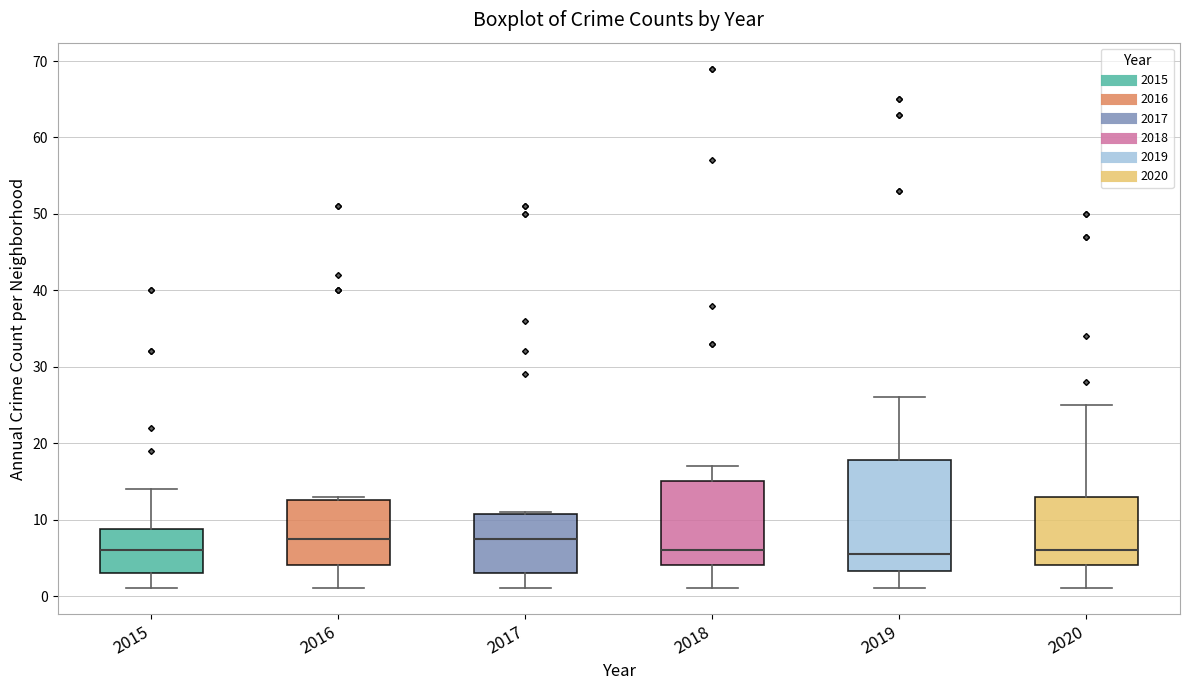

Reading left to right, read every box against the y-axis: the position of its median line, the range the box covers, and the ends of its whiskers. The values are not printed on the chart, so give them approximately, as read against the axis.

2015: median 6, box 3 to 9, whiskers 1 to 14
2016: median 8, box 4 to 13, whiskers 1 to 13 (just above the box's upper edge)
2017: median 8, box 3 to 11, whiskers 1 to 11
2018: median 6, box 4 to 15, whiskers 1 to 17
2019: median 6, box 3 to 18, whiskers 1 to 26
2020: median 6, box 4 to 13, whiskers 1 to 25